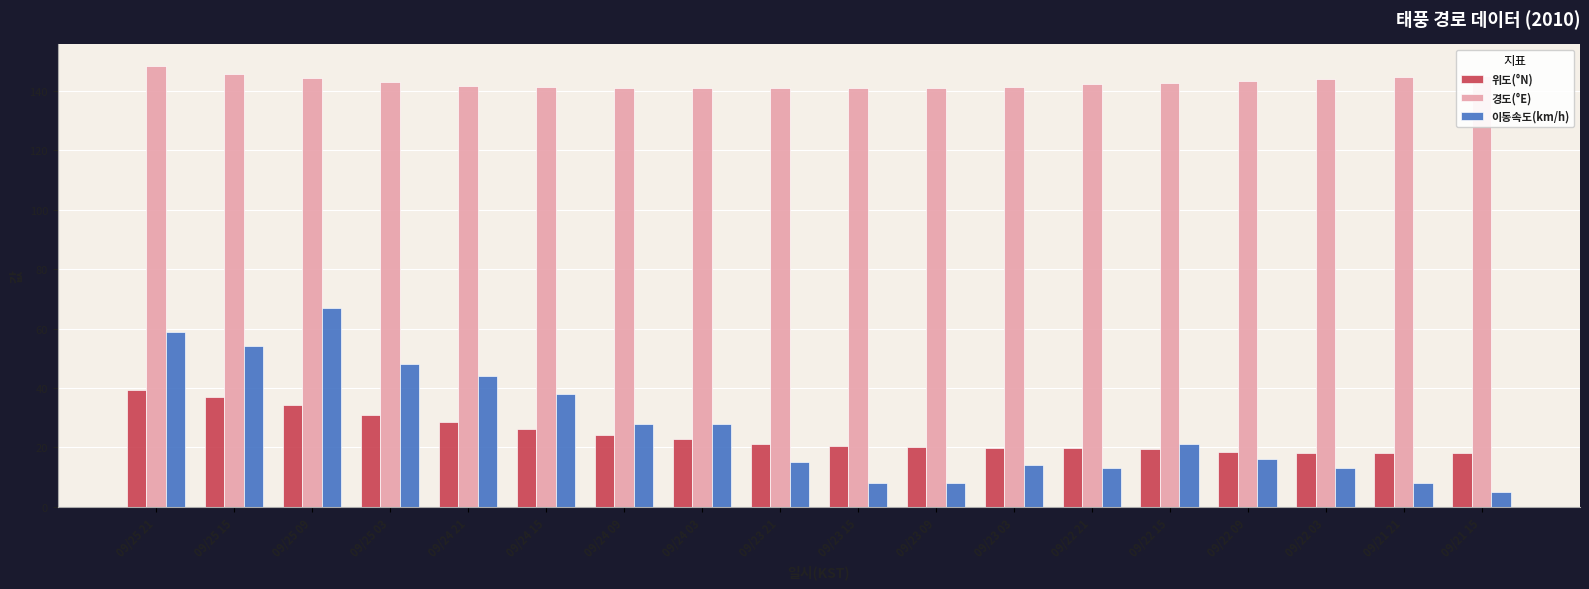

What is the minimum value shown in the chart?

5.0